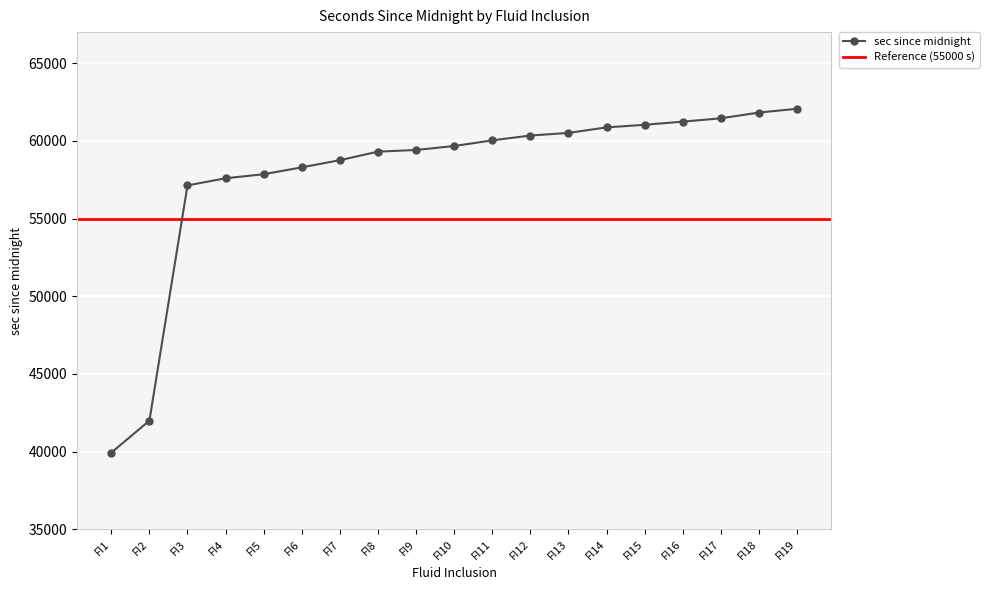

How many categories are shown in the chart?

19